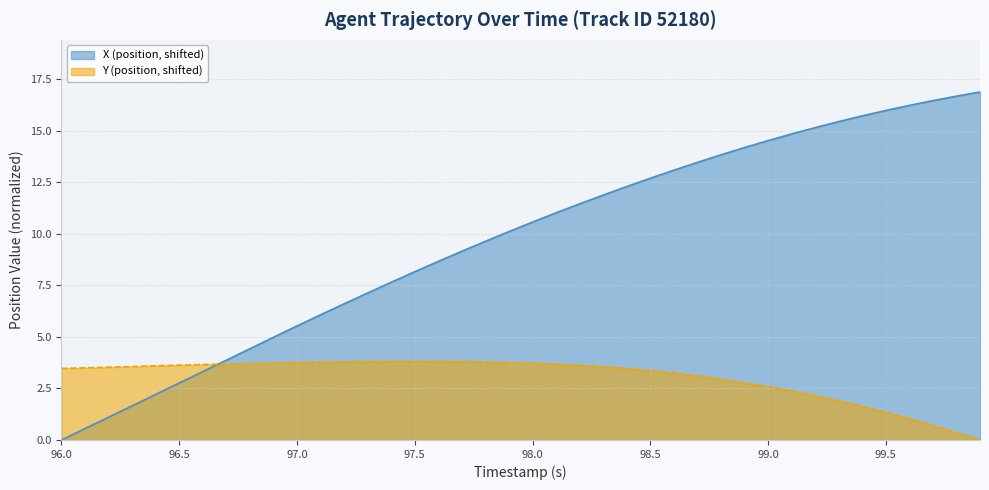

What is the total value across all series at 98.0?

14.3